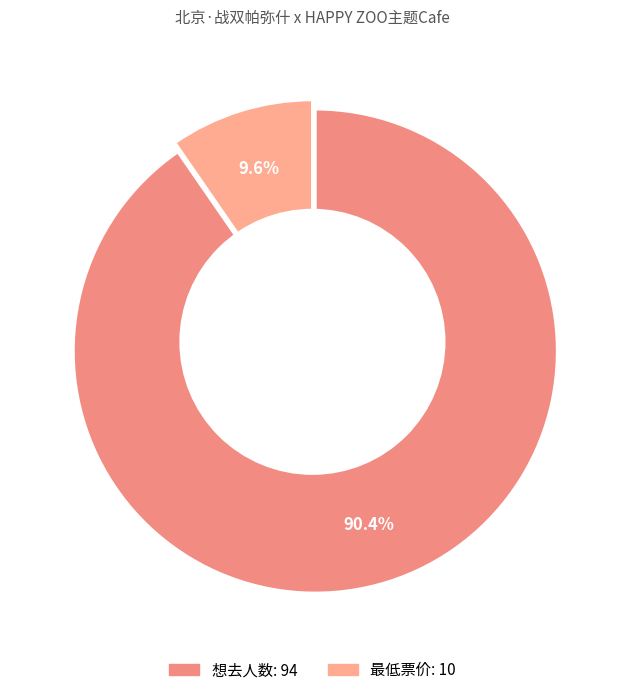

True or false: 最低票价 accounts for 1% of the total.

False